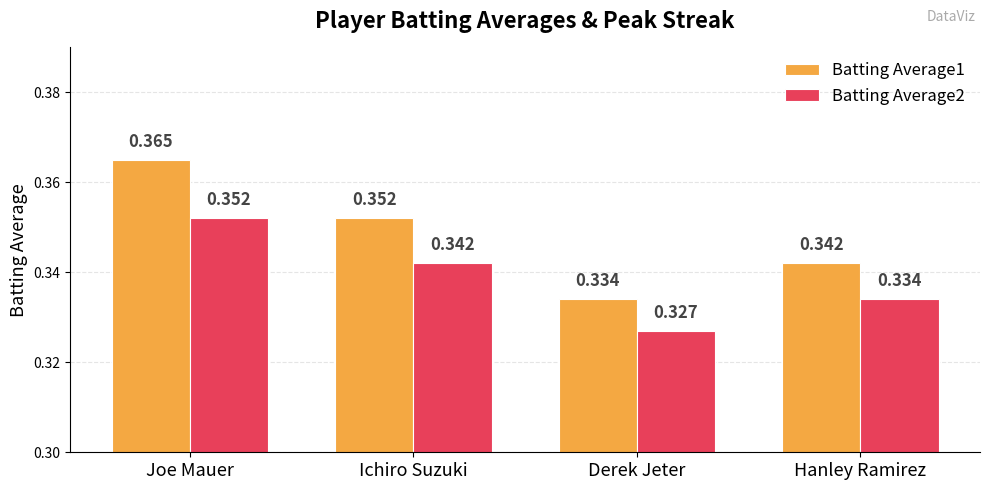

How many groups of bars are there?

4